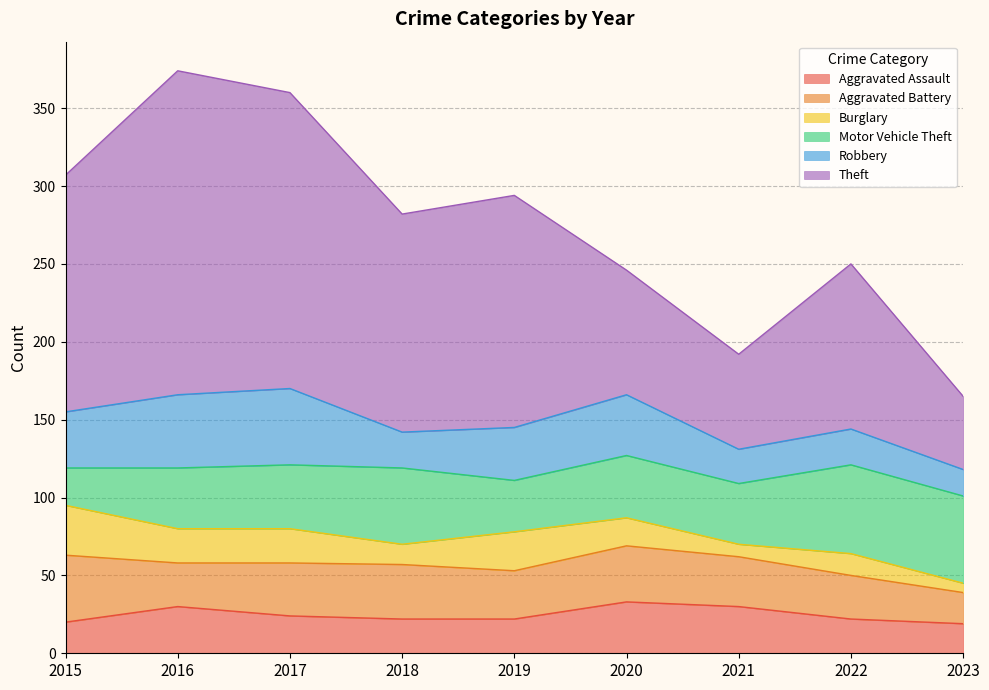

True or false: Motor Vehicle Theft has more than 2 interior local peaks.

True